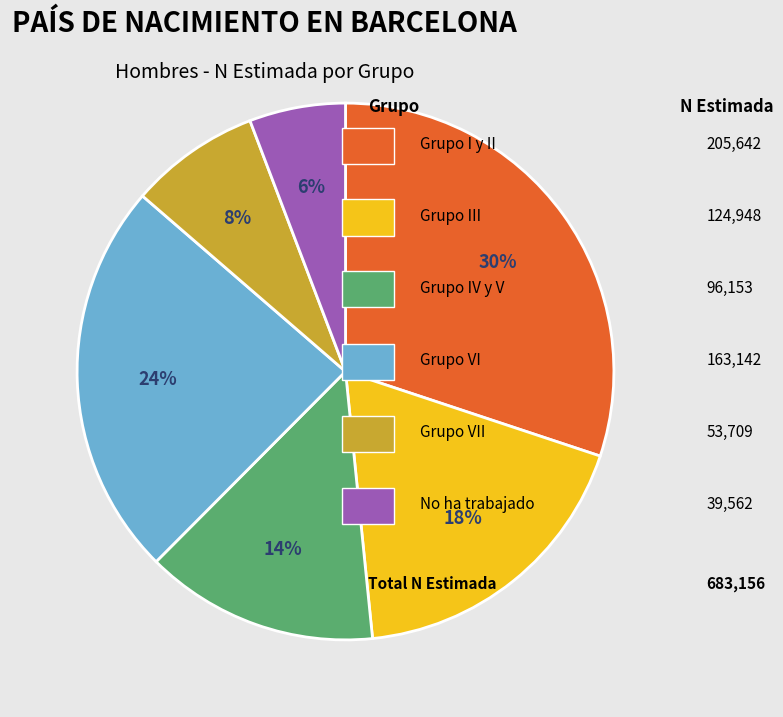

To the nearest percent, what is the average slice percentage?

17%